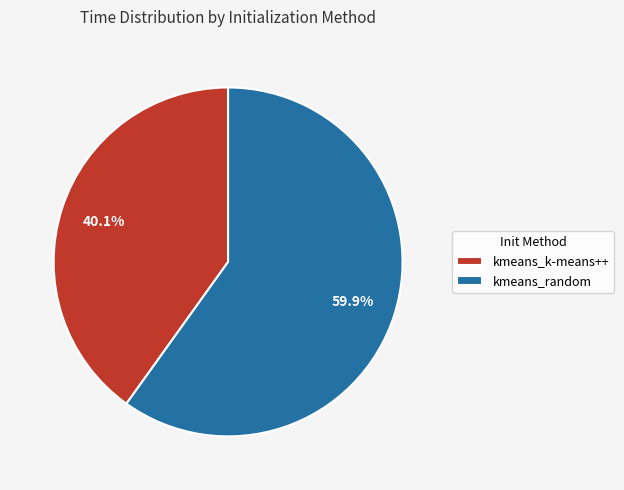

What is the smallest slice in the pie chart?

kmeans_k-means++